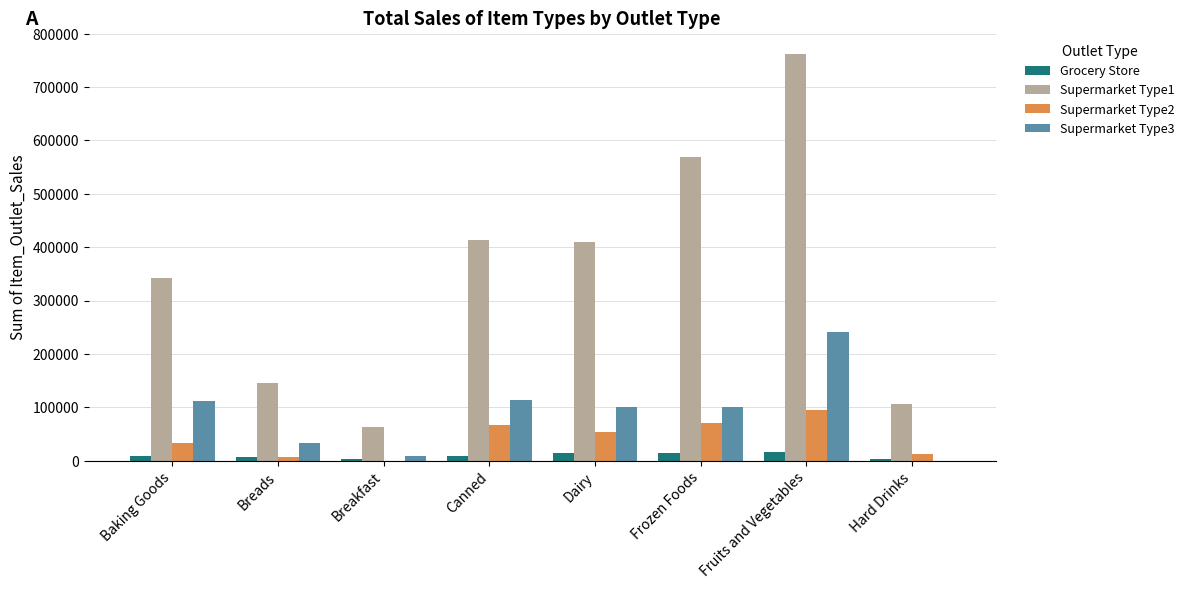

Is it true that Supermarket Type1 equals 355179.8 at Fruits and Vegetables?

False